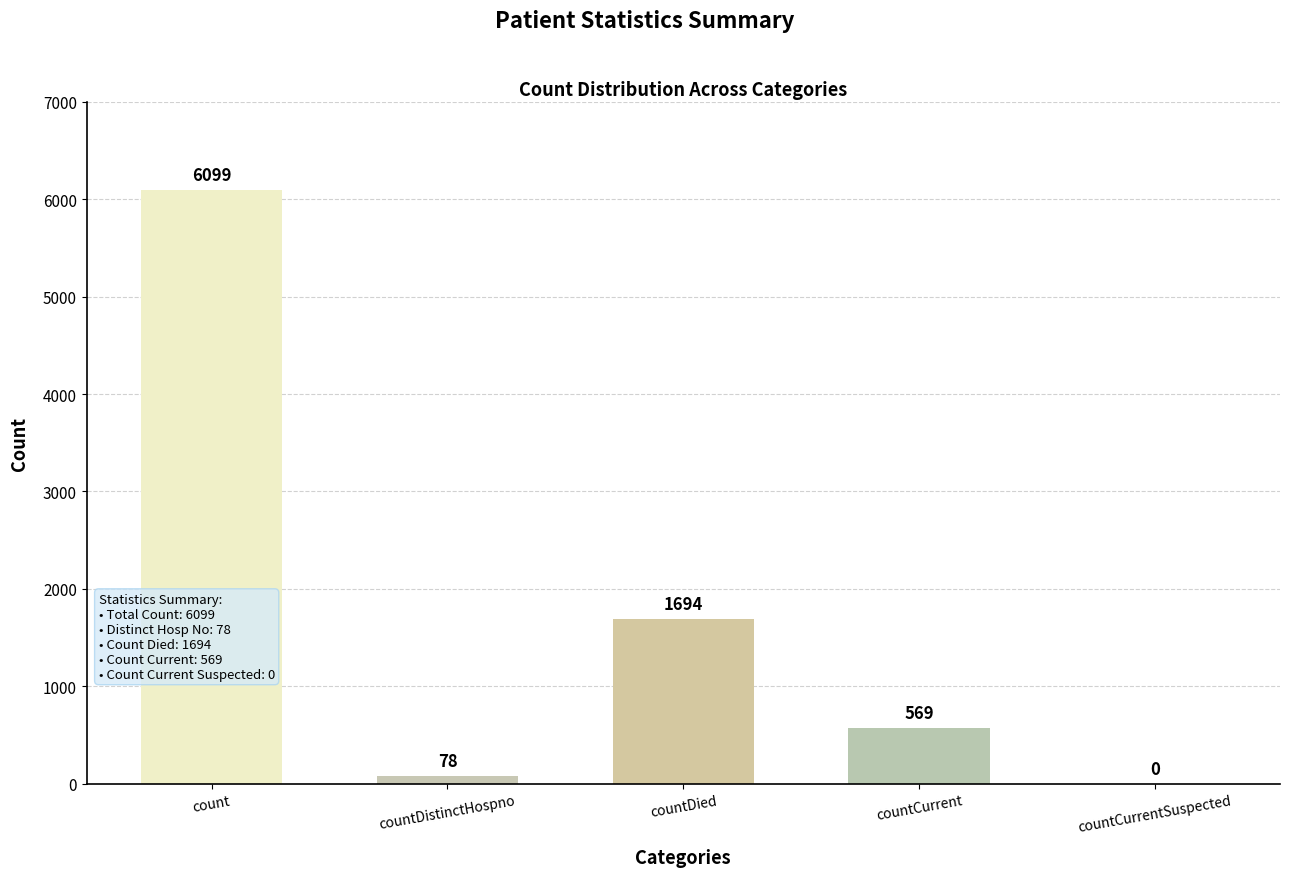

What is the change in value from count to countDied?

-4405